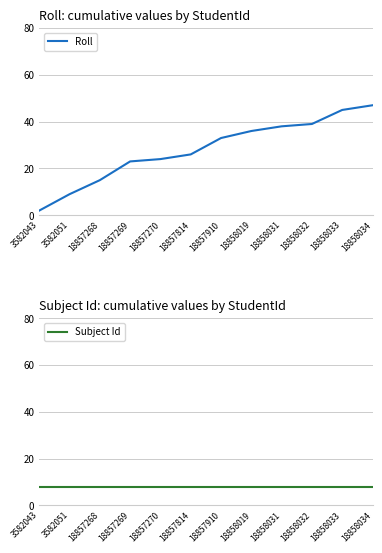

Rank the categories by Subject Id value from lowest to highest.

3582043, 3582051, 18857268, 18857269, 18857270, 18857814, 18857910, 18858019, 18858031, 18858032, 18858033, 18858034